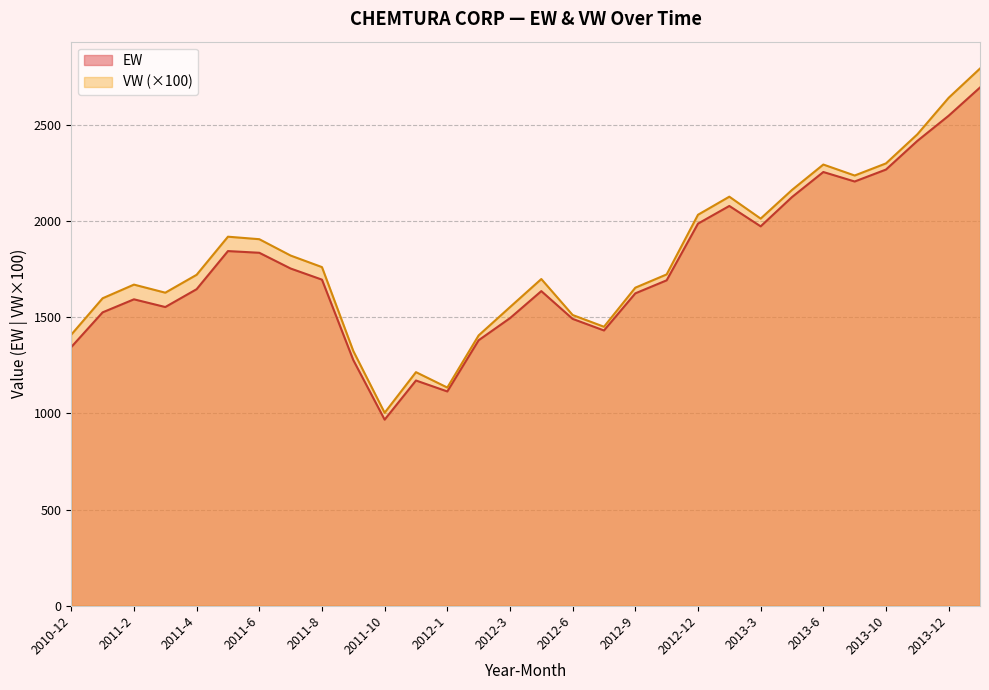

The VW series shows 2545.8 at 2011-6. True or false?

False